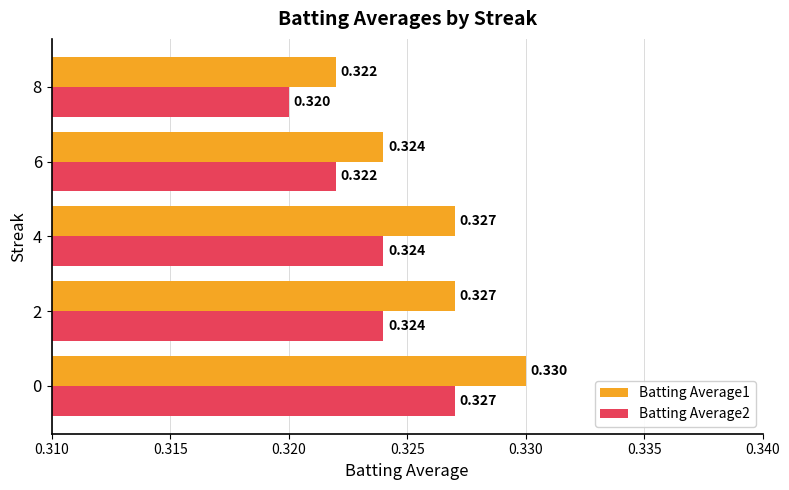

Is the value of Batting Average2 at 4 greater than the value of Batting Average1 at 2?

No